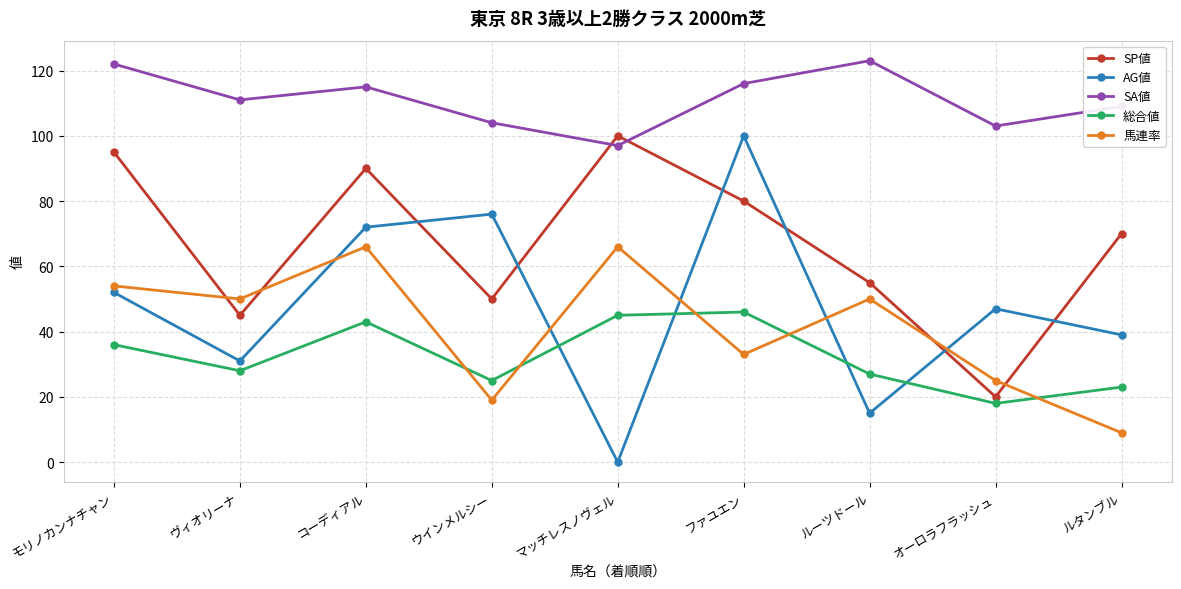

What are all the series names shown in the legend?

SP値, AG値, SA値, 総合値, 馬連率